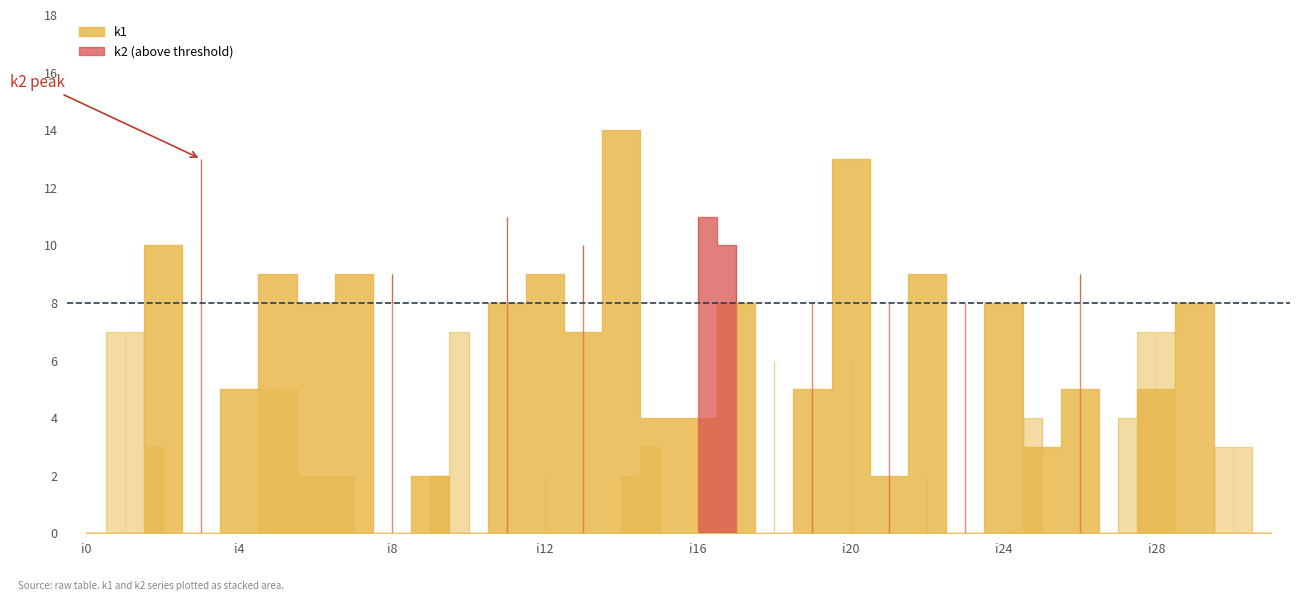

Which series ends up on top after the final intersection of k1 and k2?

k2